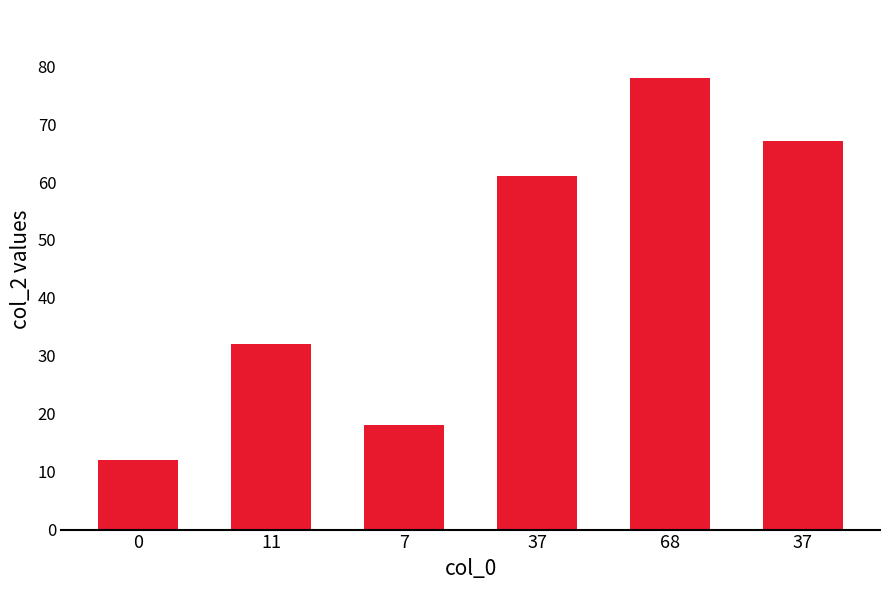

Reading right to left, list all the values displayed in this chart.

67	78	61	18	32	12